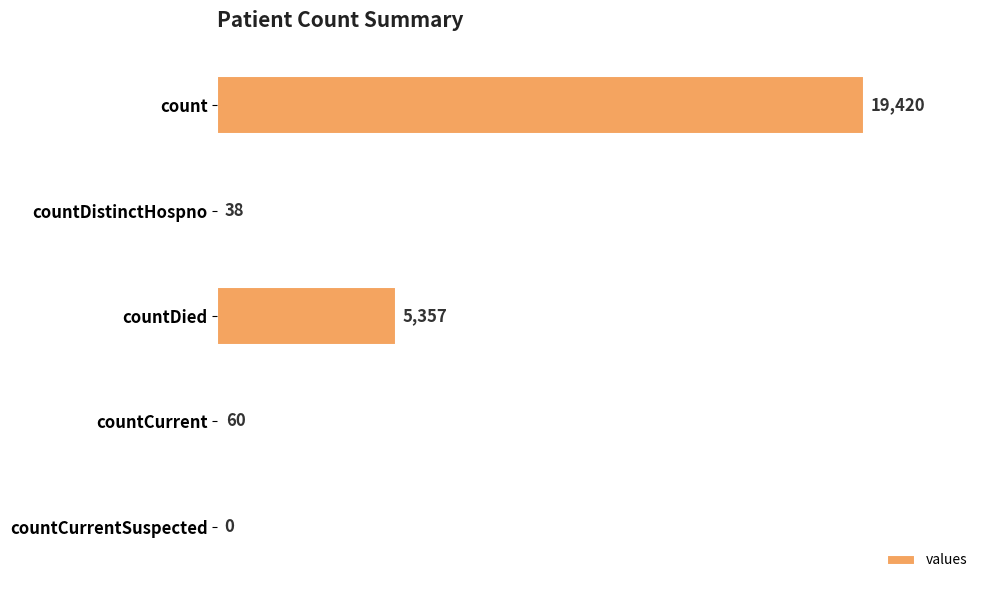

Count the number of categories in the chart.

5